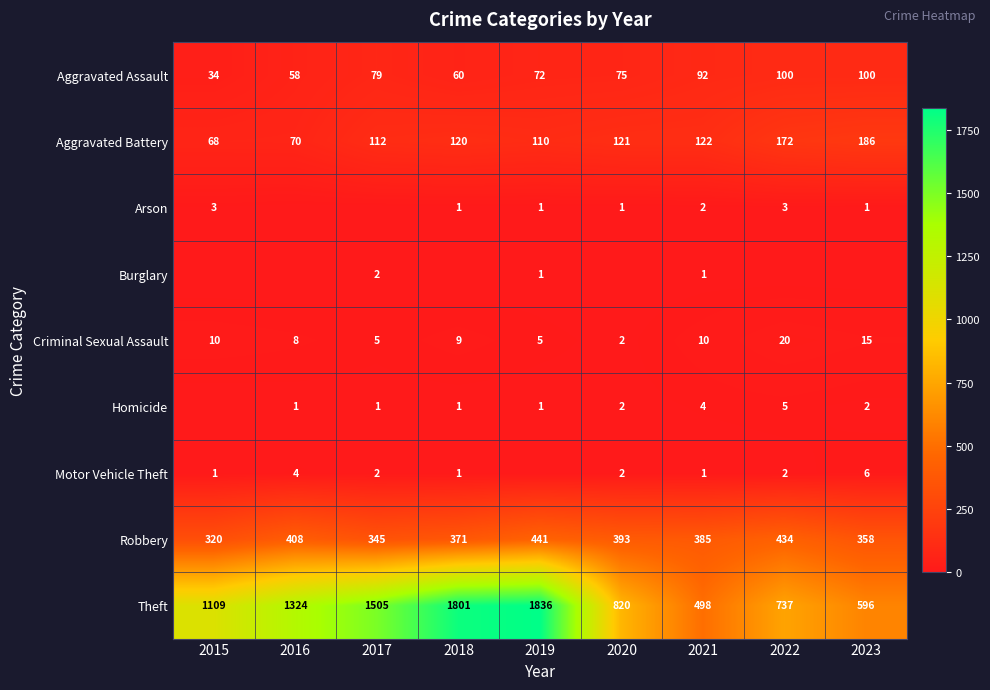

What is the difference between the highest and lowest values at 2017?

1505